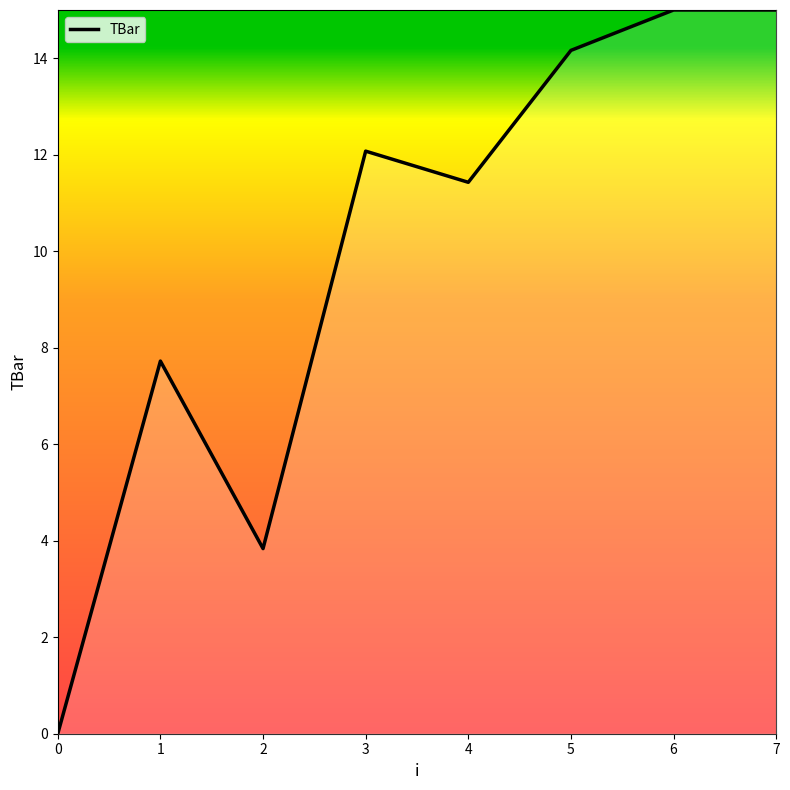

Read the value at 7.

15.0